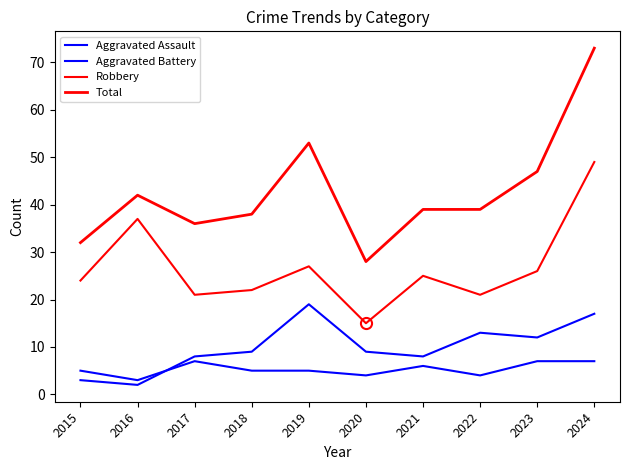

The Total series shows 73 at 2024. True or false?

True